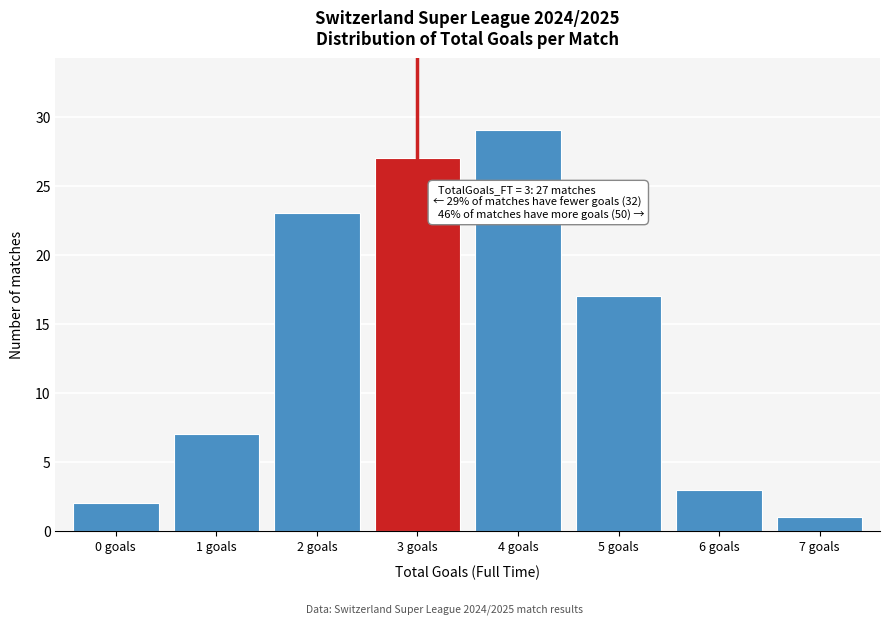

Reading right to left, list all the values displayed in this chart.

1	3	17	29	27	23	7	2